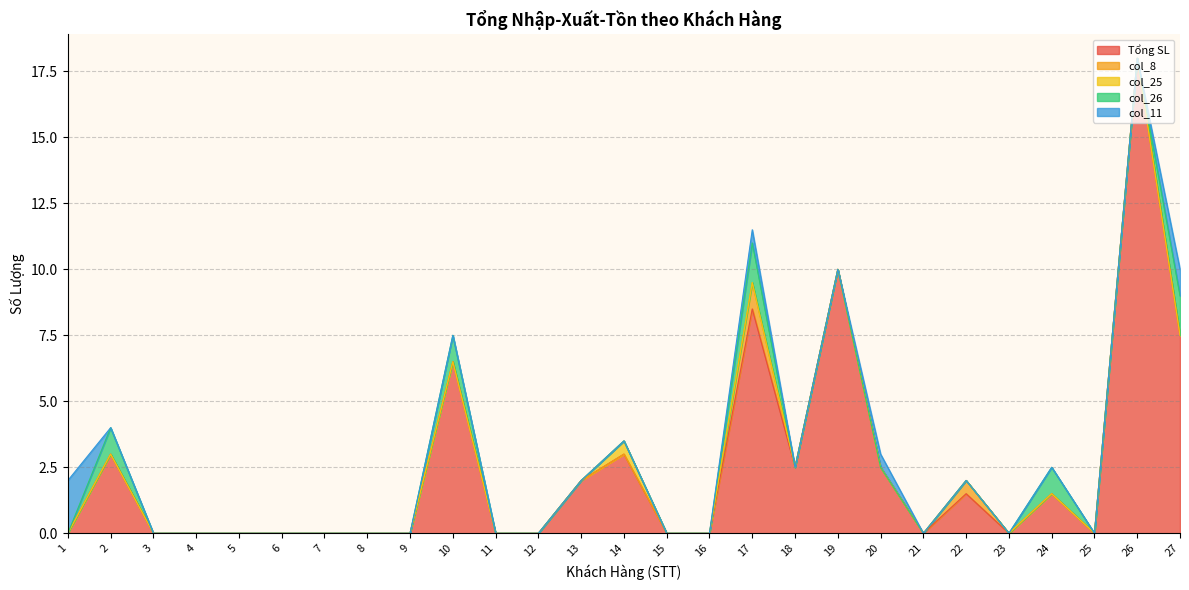

At which label is col_8 closest to 0?

1